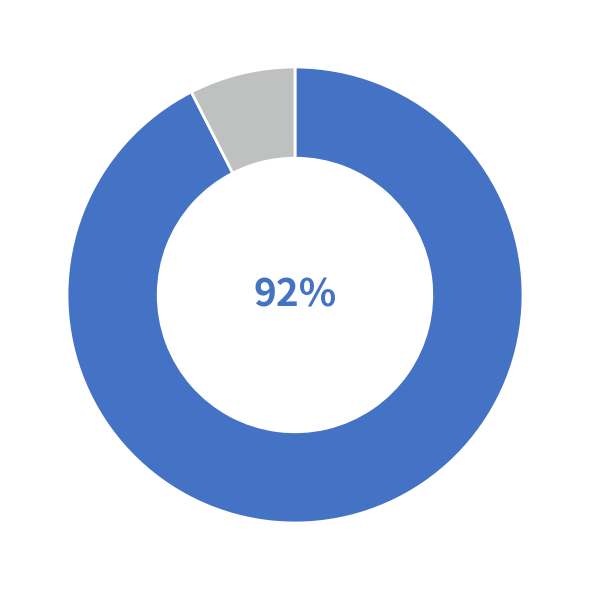

Is there any slice that represents more than half of the pie?

Yes